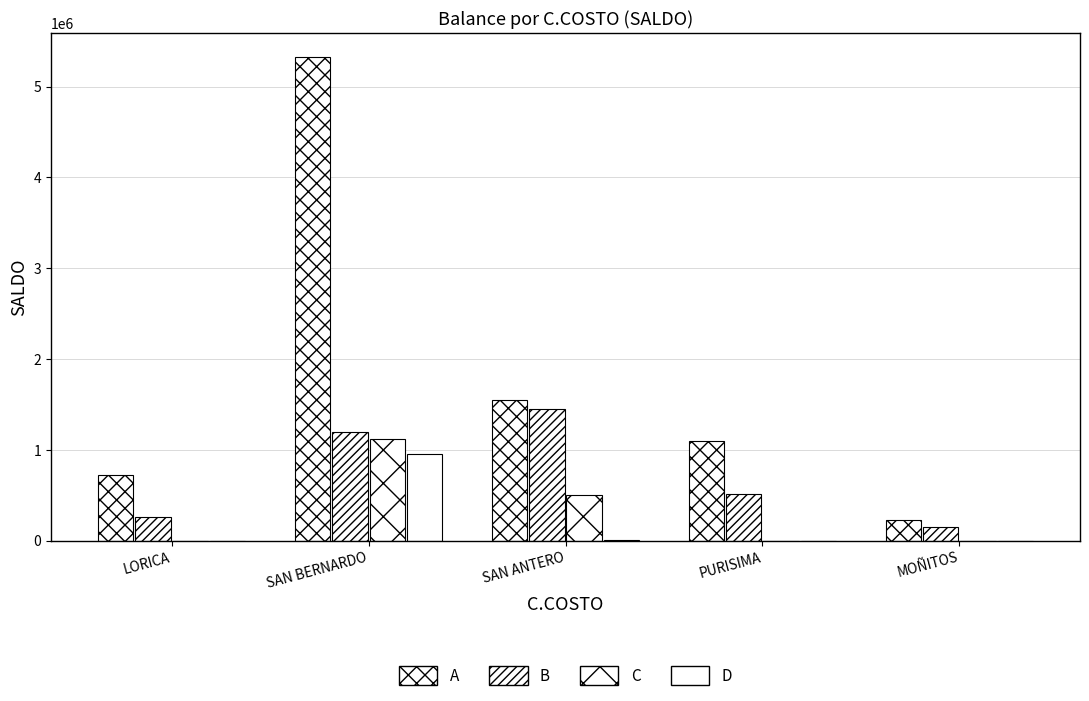

How many data points in C are above 0?

2